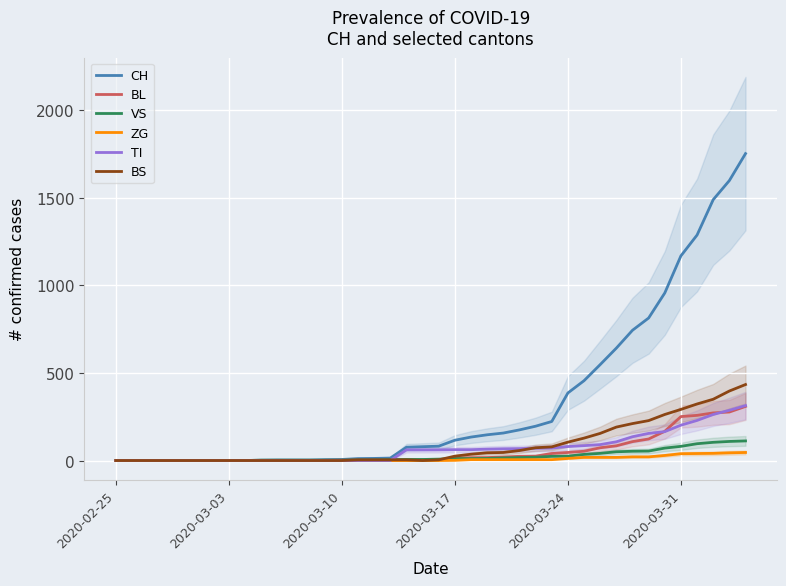

Reading left to right, transcribe all the data shown in this chart.

CH: 0	0	0	0	0	0	0	0	0	2	3	3	3	5	6	11	12	14	76	79	82	116	134	147	157	175	196	223	386	456	548	642	744	814	957	1169	1288	1490	1599	1753
BL: 0	0	0	0	0	0	0	0	0	0	0	0	0	1	2	2	2	2	2	5	5	13	16	17	20	24	25	40	46	53	73	84	108	123	167	251	258	272	277	309
VS: 0	0	0	0	0	0	0	0	0	2	2	2	2	2	2	3	3	5	6	6	8	11	11	12	15	17	19	24	25	35	41	50	53	54	71	81	96	104	109	112
ZG: 0	0	0	0	0	0	0	0	0	0	0	0	0	0	0	0	0	0	0	0	0	1	5	5	5	5	5	5	12	18	18	18	21	21	29	39	40	41	44	46
TI: 0	0	0	0	0	0	0	0	0	0	0	0	0	0	0	0	0	0	61	61	61	62	62	65	67	68	70	71	80	85	91	107	136	155	165	202	229	263	287	314
BS: 0	0	0	0	0	0	0	0	0	0	0	0	0	0	0	4	4	4	4	0	4	25	36	44	46	57	73	78	105	128	155	191	211	228	263	292	323	350	397	434